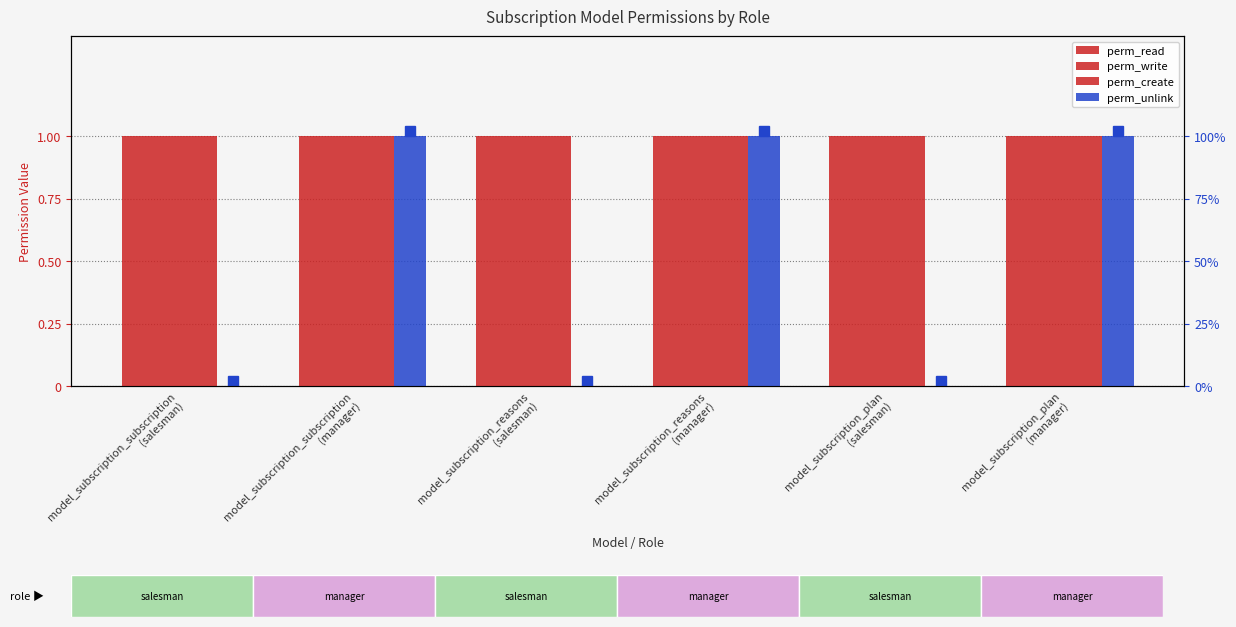

Reading left to right, extract all data points from this chart.

perm_read: model_subscription_subscription
(salesman)=1	model_subscription_subscription
(manager)=1	model_subscription_reasons
(salesman)=1	model_subscription_reasons
(manager)=1	model_subscription_plan
(salesman)=1	model_subscription_plan
(manager)=1
perm_write: model_subscription_subscription
(salesman)=1	model_subscription_subscription
(manager)=1	model_subscription_reasons
(salesman)=1	model_subscription_reasons
(manager)=1	model_subscription_plan
(salesman)=1	model_subscription_plan
(manager)=1
perm_create: model_subscription_subscription
(salesman)=1	model_subscription_subscription
(manager)=1	model_subscription_reasons
(salesman)=1	model_subscription_reasons
(manager)=1	model_subscription_plan
(salesman)=1	model_subscription_plan
(manager)=1
perm_unlink: model_subscription_subscription
(salesman)=0	model_subscription_subscription
(manager)=1	model_subscription_reasons
(salesman)=0	model_subscription_reasons
(manager)=1	model_subscription_plan
(salesman)=0	model_subscription_plan
(manager)=1